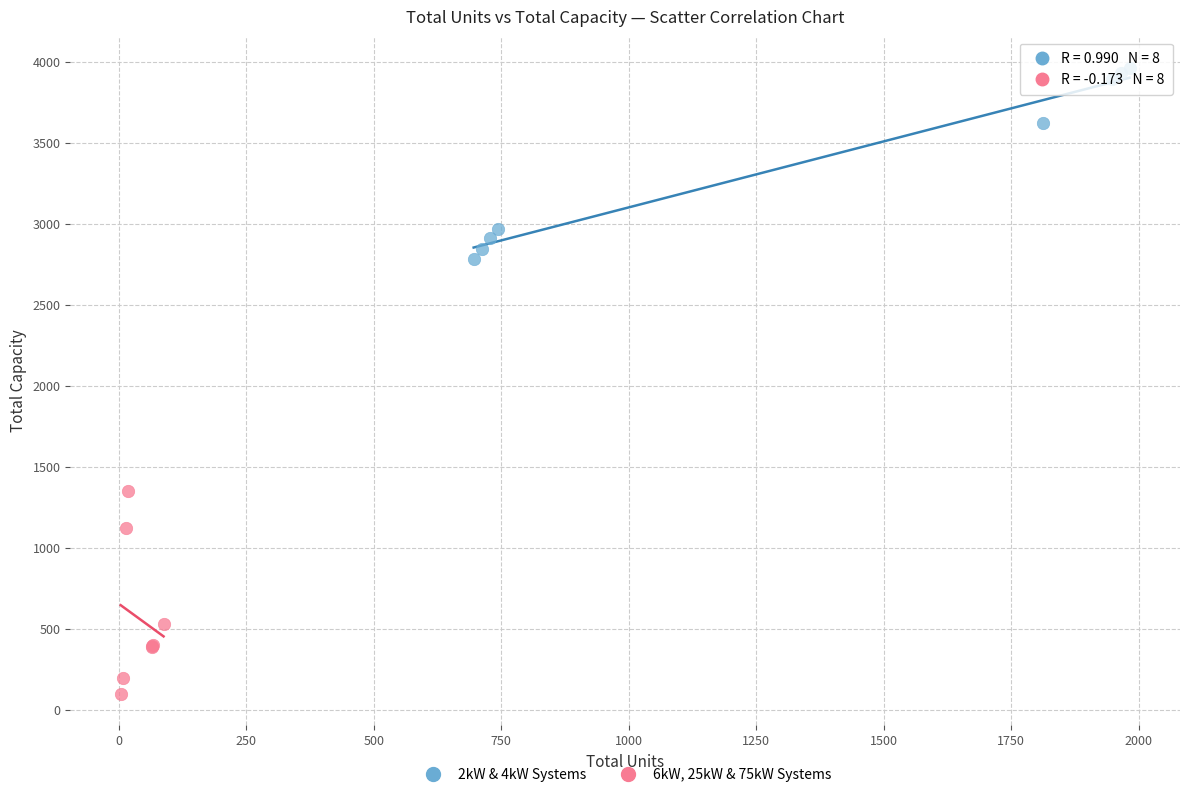

Which series contains the highest Y value?

2kW & 4kW Systems